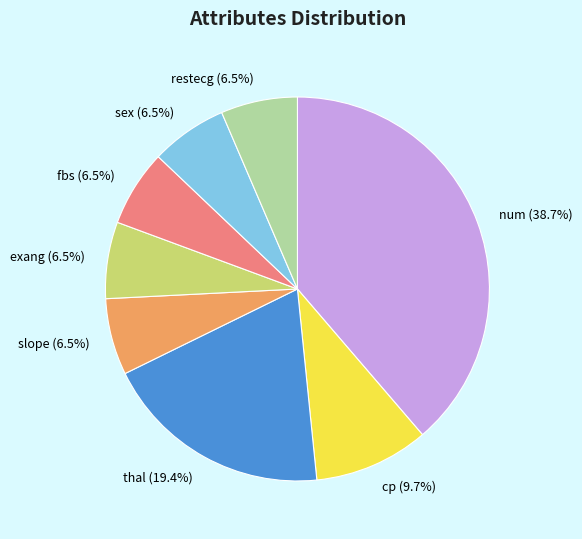

How much of the chart is everything except restecg?

93.5%